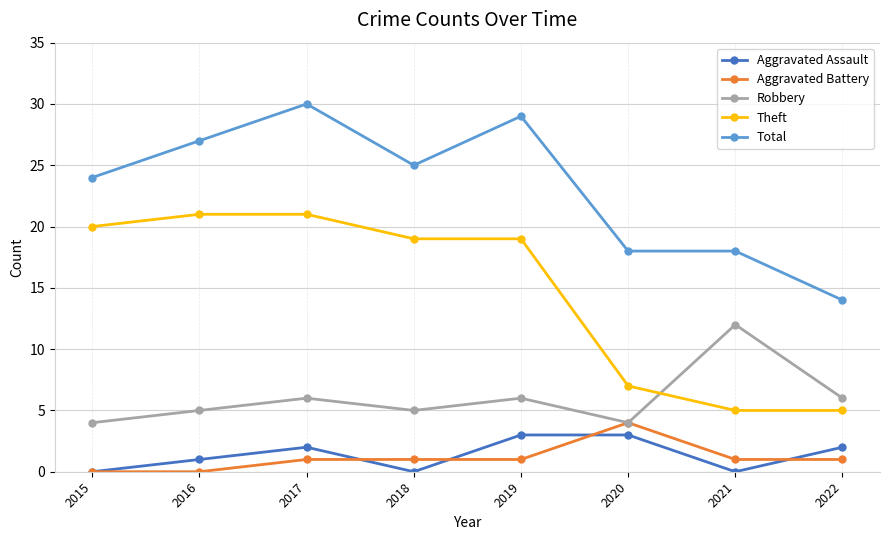

True or false: Total and Aggravated Assault cross at least once.

False